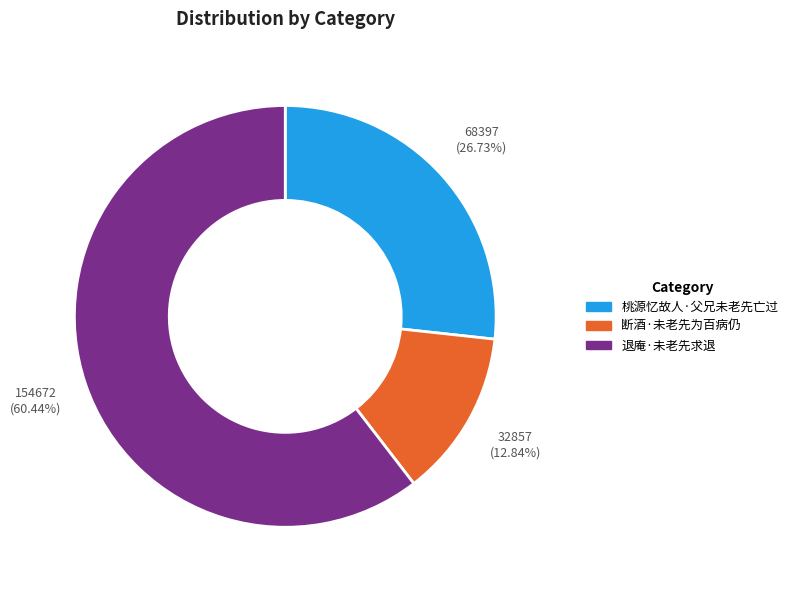

The 断酒·未老先为百病仍 slice represents 20% of the pie. True or false?

False